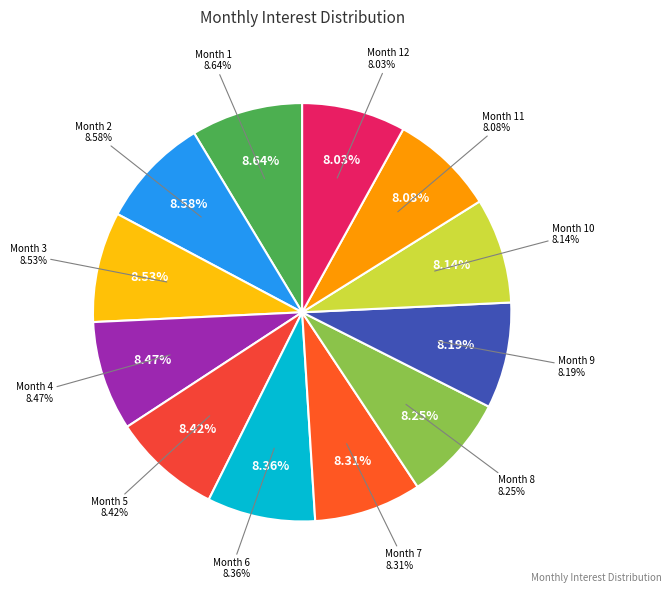

Is it true that Month 9 is 8% of the pie?

True